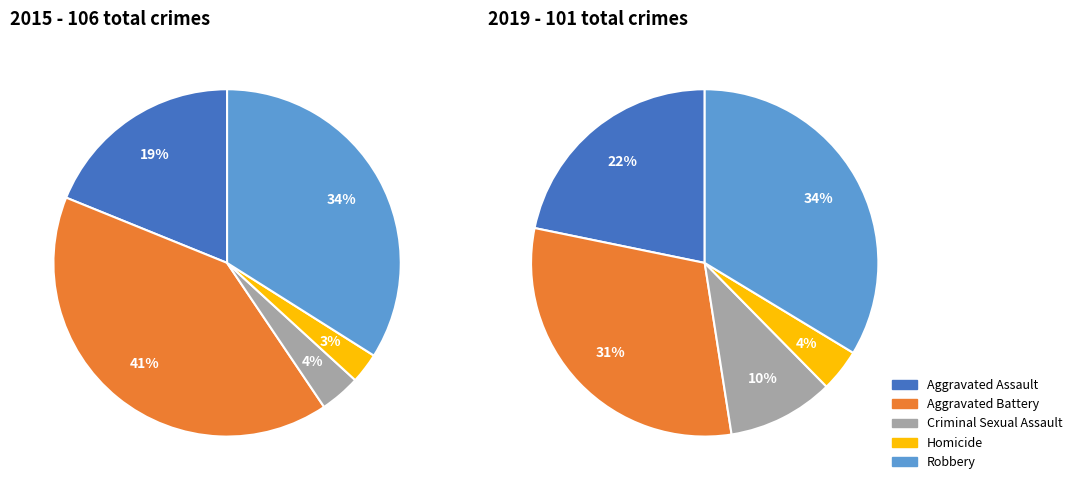

The 4 slice represents 46% of the pie. True or false?

False